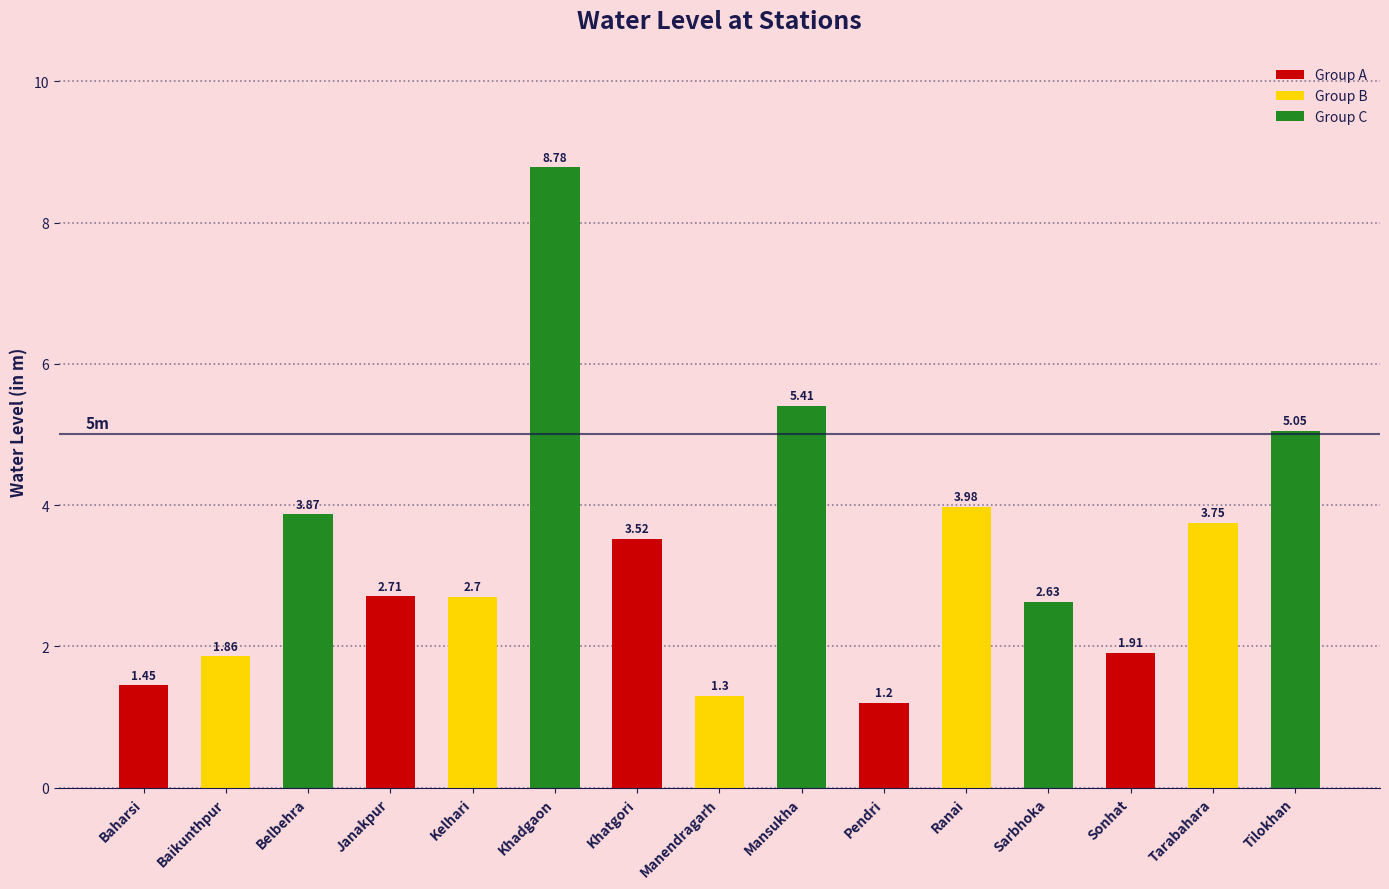

The value at Mansukha is 5.4. True or false?

True